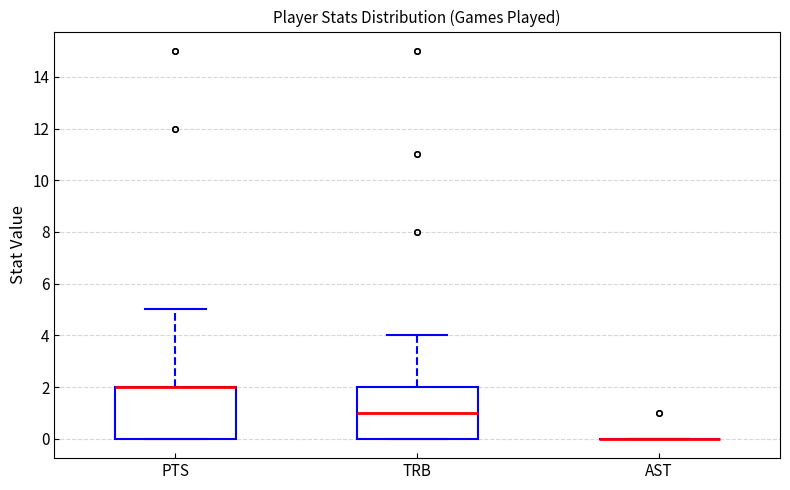

Reading left to right, transcribe this box plot: for each box, give where its median line is, the range the box spans, and where its two whiskers end, as read against the y-axis. The values are not printed on the chart, so give them approximately, as read against the axis.

PTS: median 2 (drawn on the box's upper edge), box 0 to 2, whiskers 0 to 5
TRB: median 1, box 0 to 2, whiskers 0 to 4
AST: box collapsed to a line at 0, whiskers 0 to 0